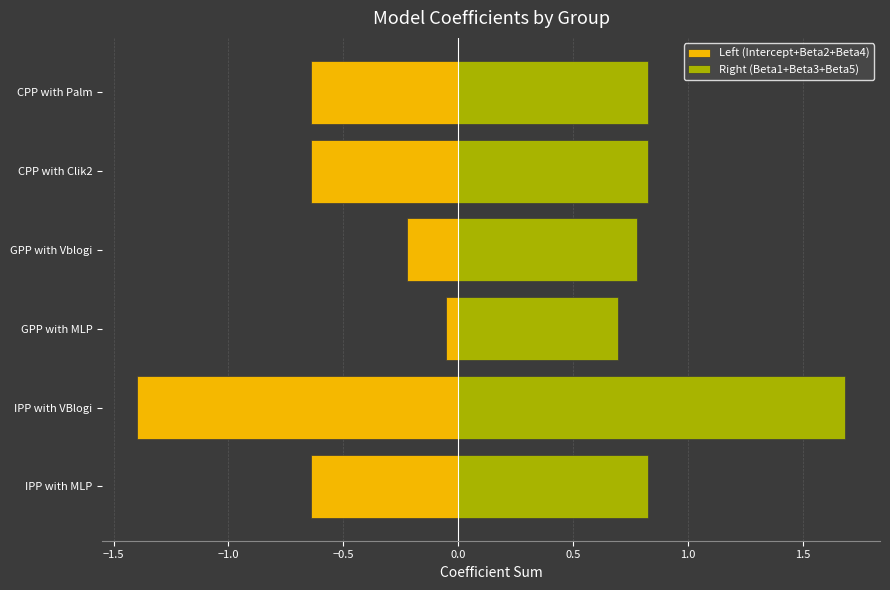

Rank the series by their average value, from highest to lowest.

Right (Beta1+Beta3+Beta5), Left (Intercept+Beta2+Beta4)